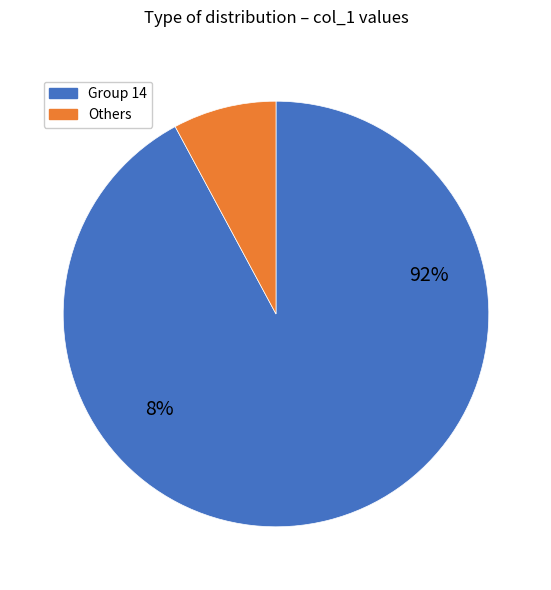

What is the majority slice?

14